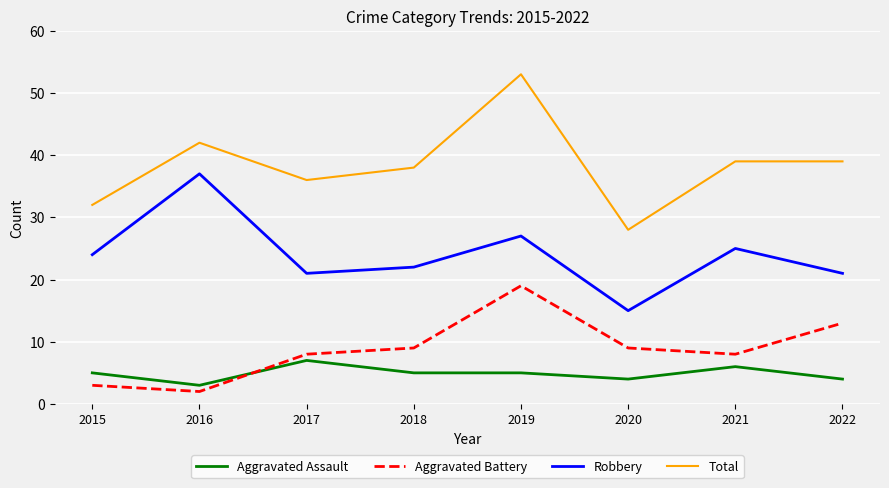

Is it true that Total equals 16 at 2018?

False